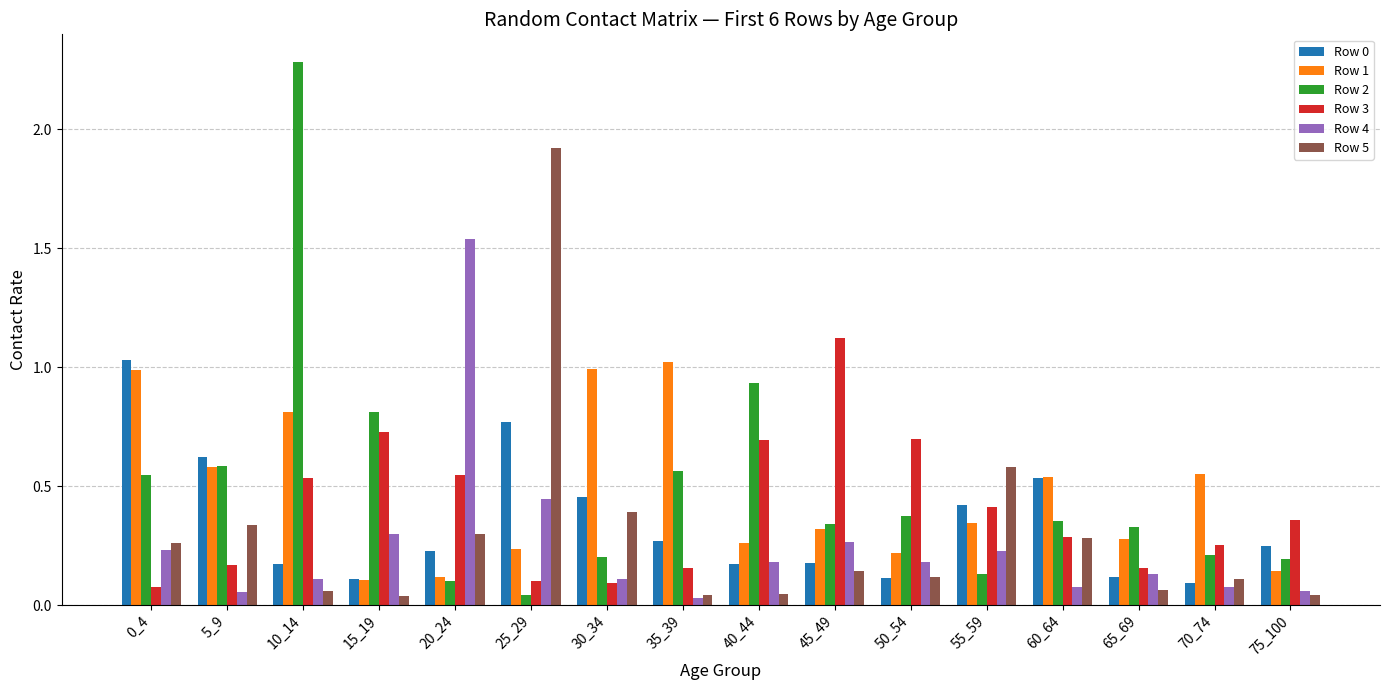

Is it true that Row 1 equals 0.6 at 5_9?

True